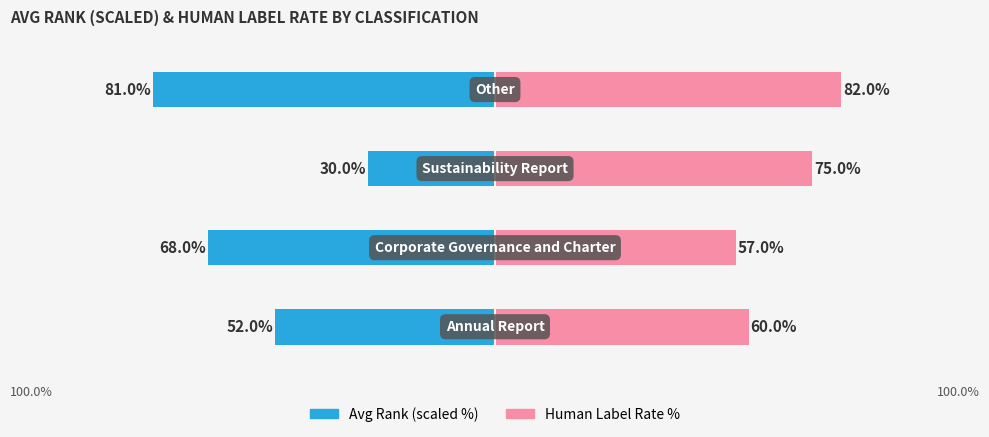

What is the difference between the maximum and minimum values in the Avg Rank (scaled %) series?

51.0